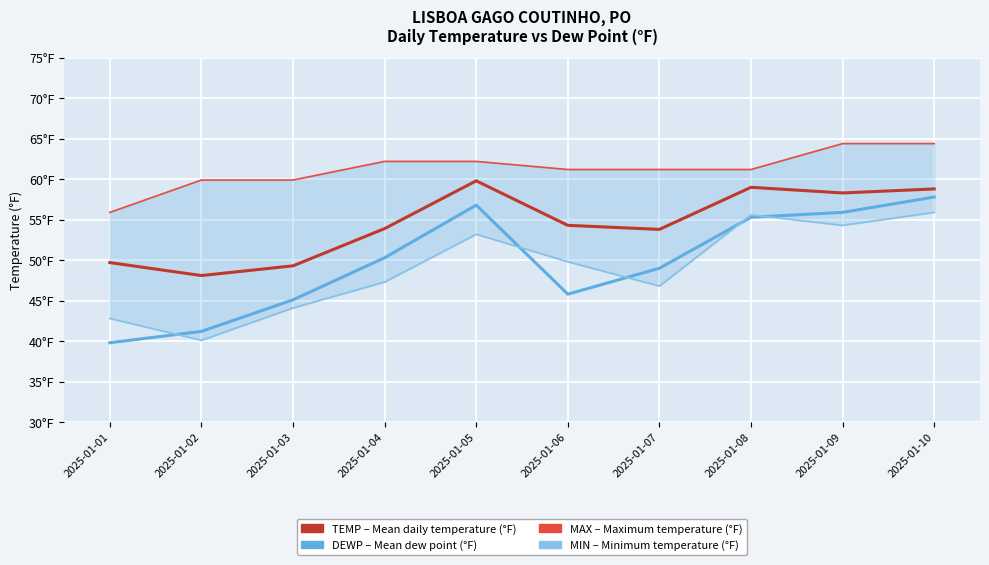

What is the minimum value for MAX?

55.9